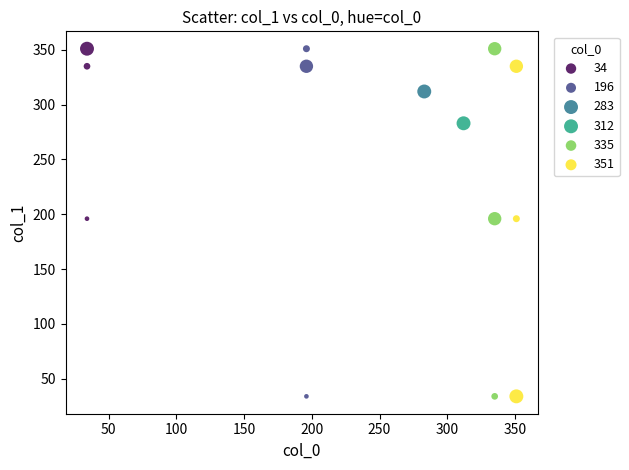

What are all the series names shown in the legend?

34, 196, 283, 312, 335, 351